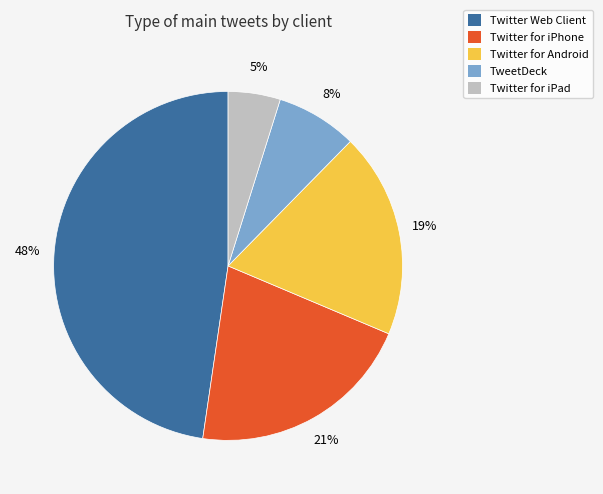

Do Twitter for iPad and Twitter Web Client together represent more than half of the pie?

Yes